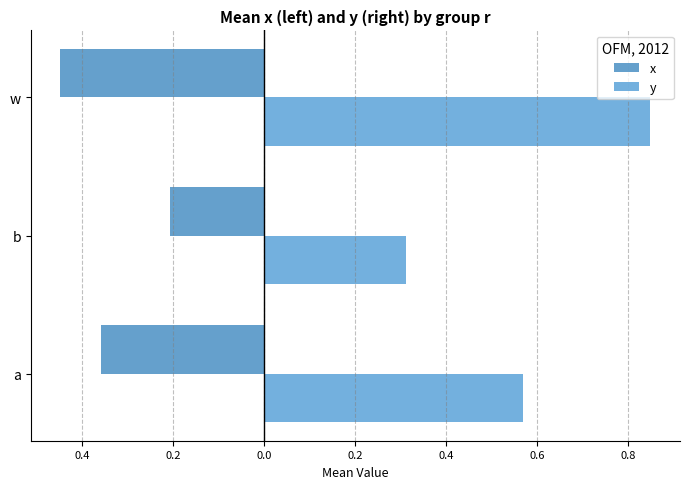

What is the value of the x bar at the 3rd from the left?

-0.4